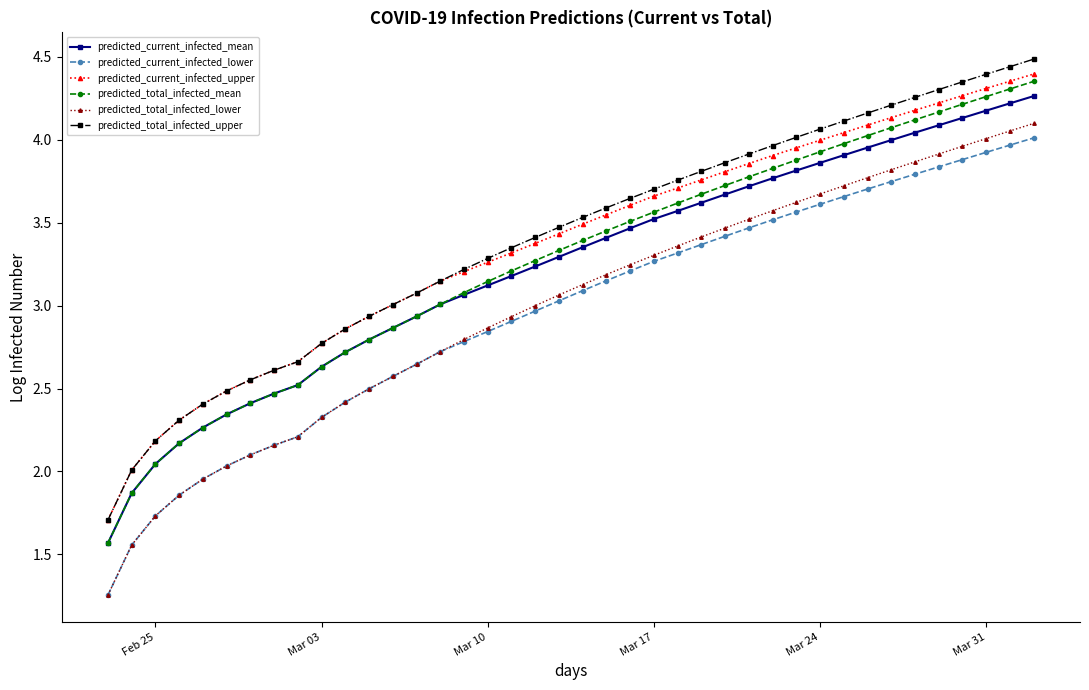

True or false: predicted_total_infected_lower and predicted_total_infected_upper cross at least once.

False